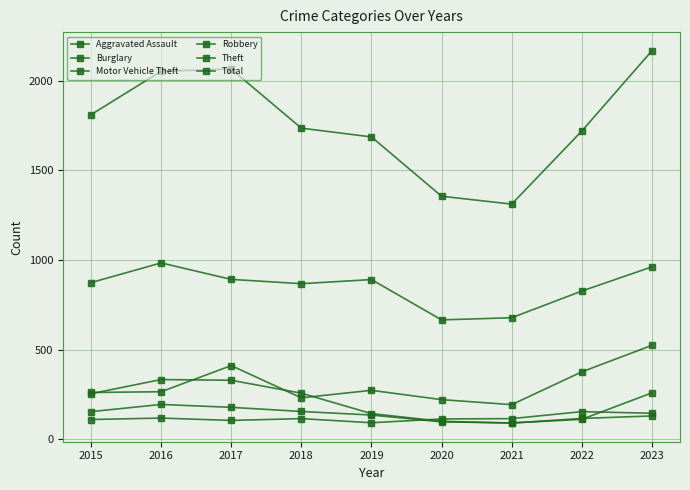

How many values in the Theft series are below 874?

4